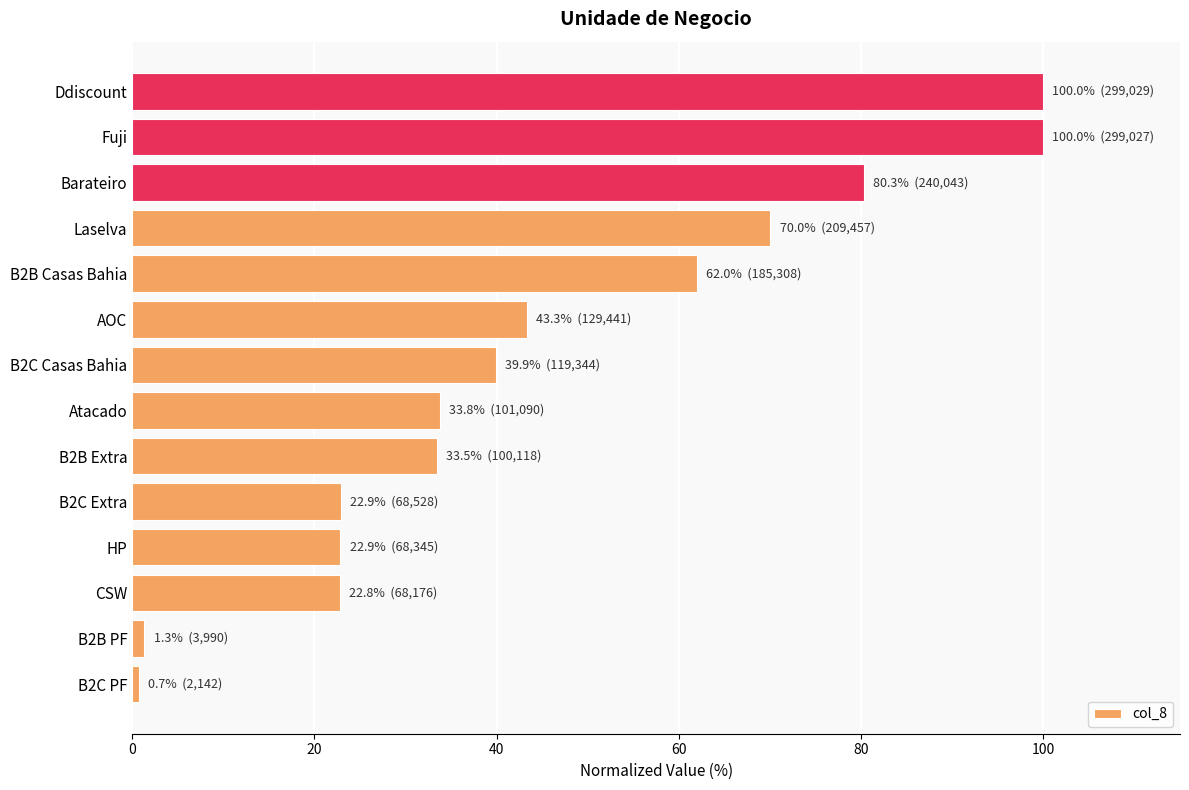

What is the average value?

45.2